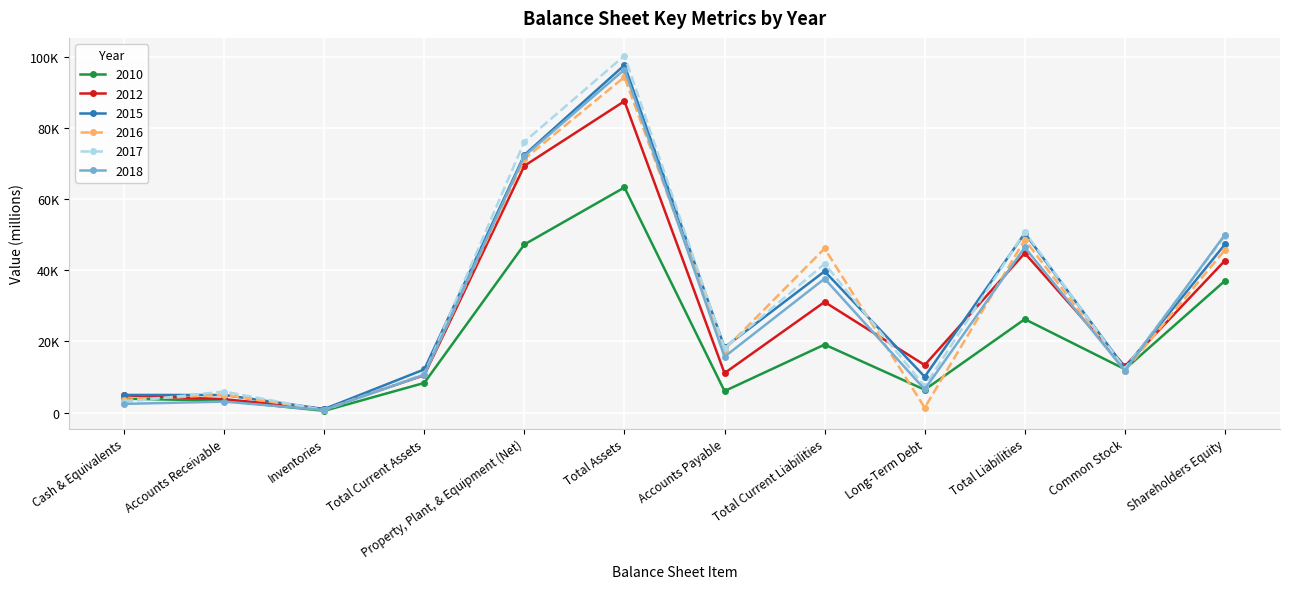

What is the value of the 2016 point at the 6th from the left?

94276